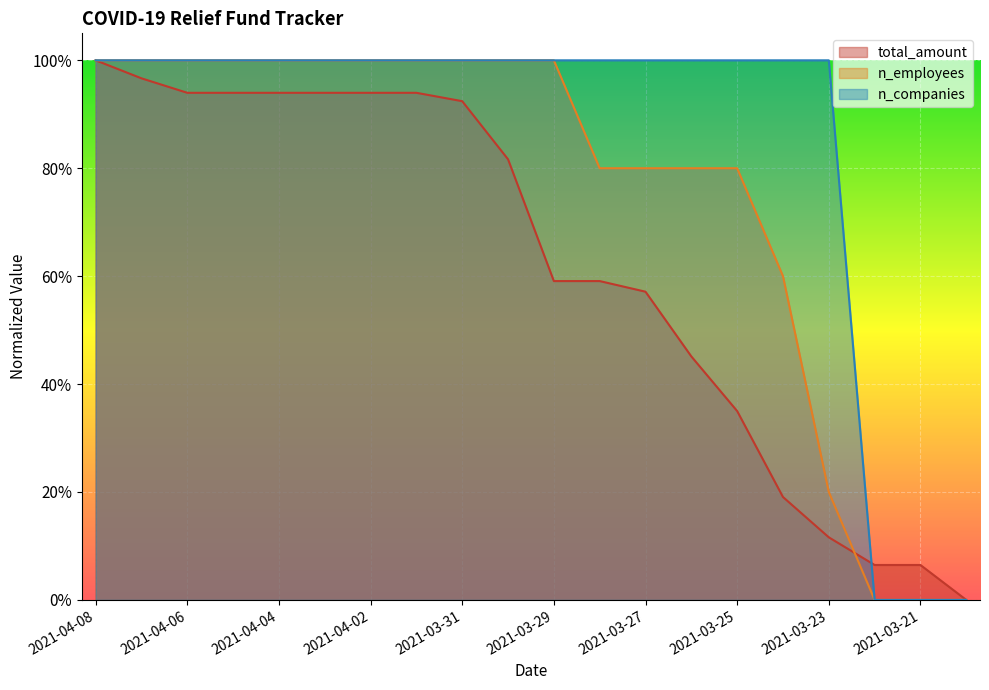

What is the total value across all series at 2021-04-04?

2.9